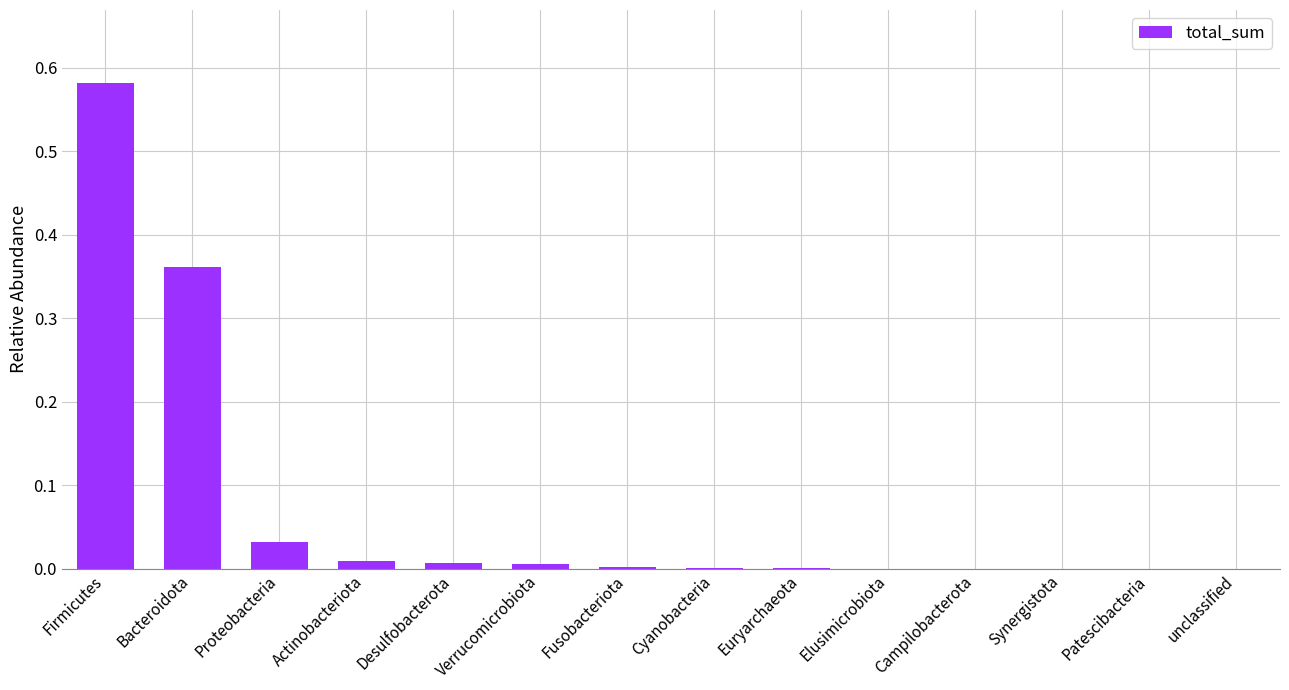

Is it true that the value at Firmicutes is 0.2?

False